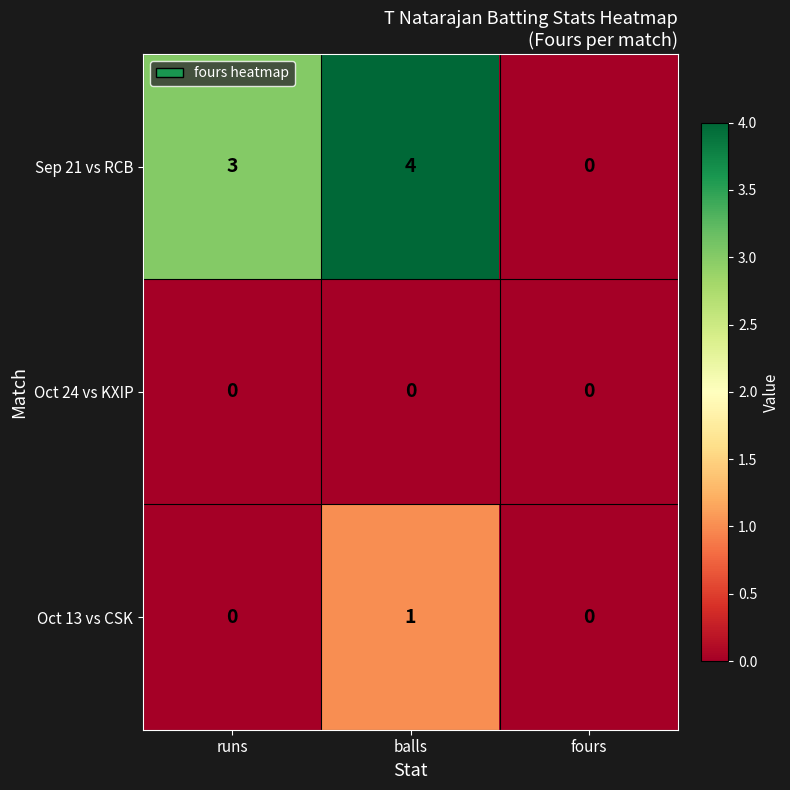

What is the greatest value displayed?

4